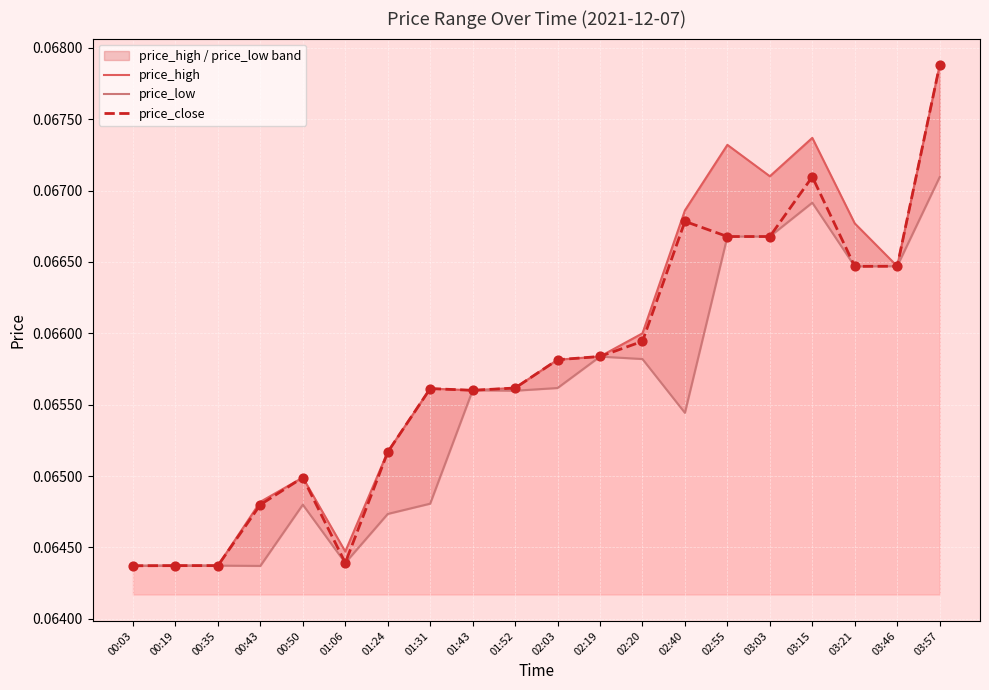

What is the total value across all series at 03:57?

0.2